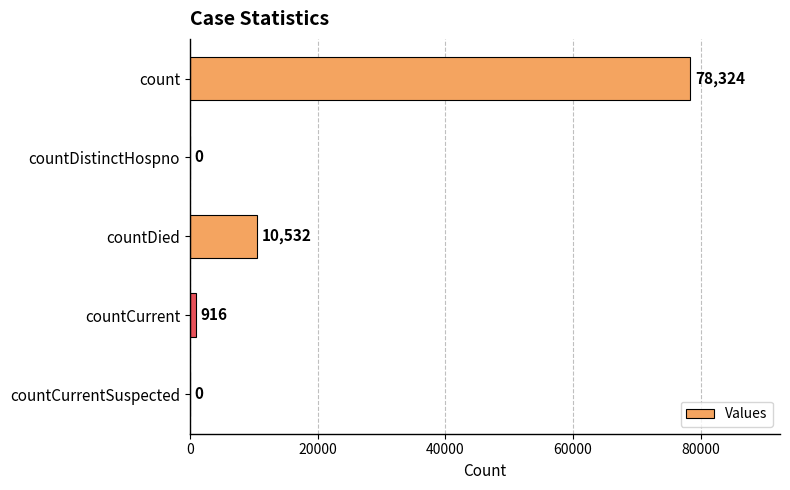

Reading bottom to top, transcribe all the data shown in this chart.

countCurrentSuspected=0	countCurrent=916	countDied=10532	countDistinctHospno=0	count=78324